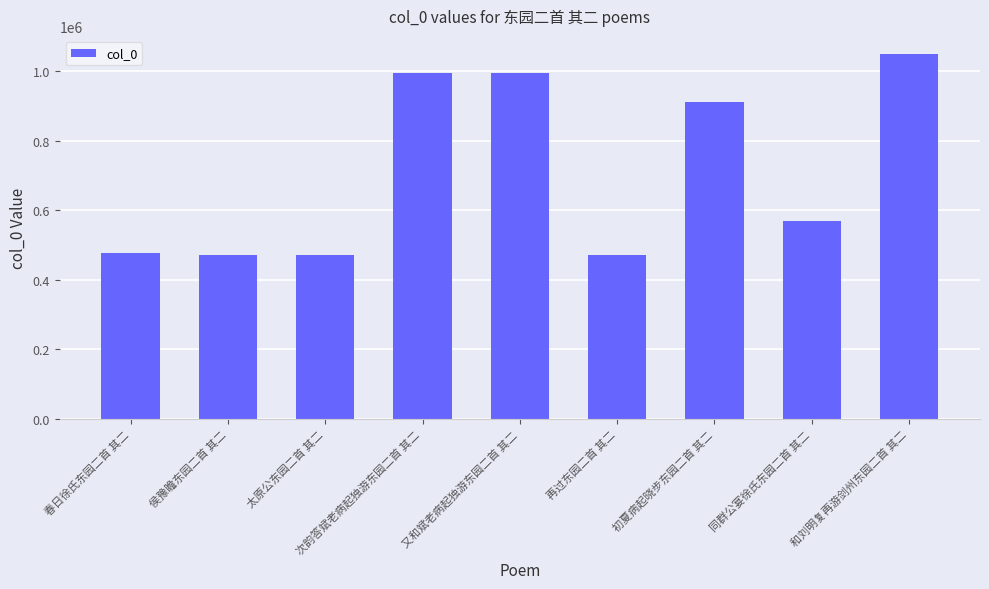

What is the average value?

712963